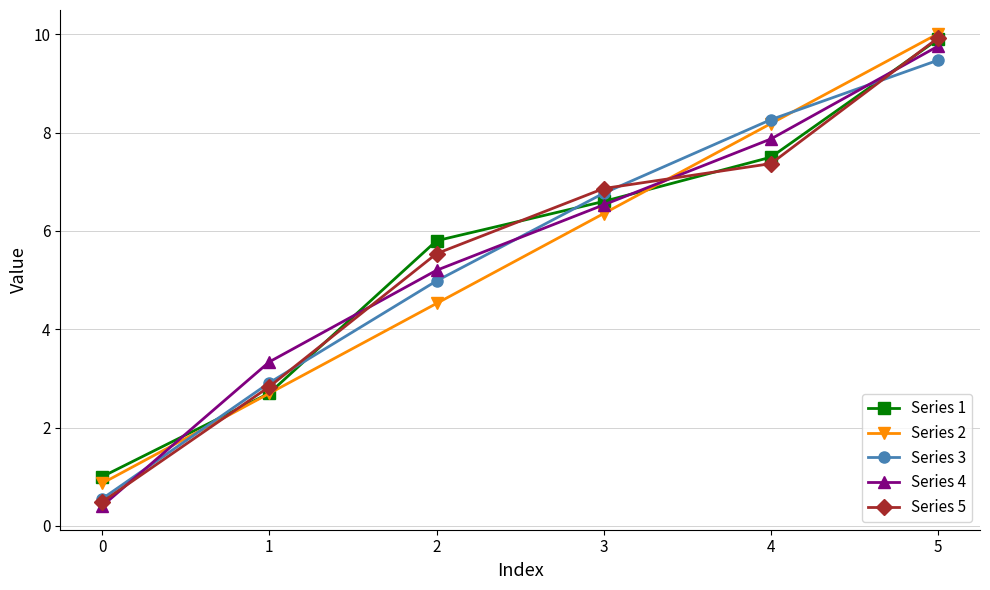

At which category is the sum across all series the highest?

5